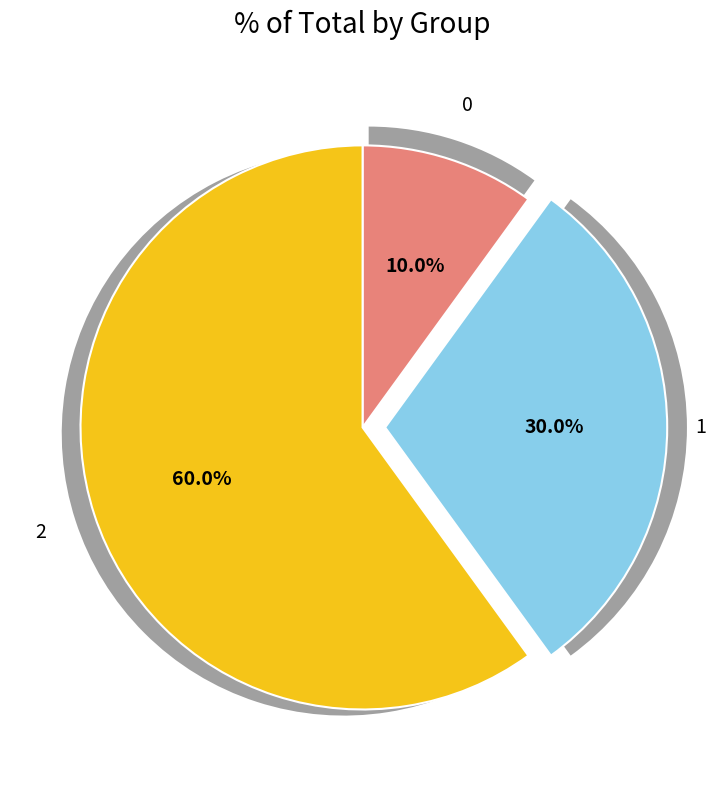

Does 2 account for over 50% of the chart?

Yes